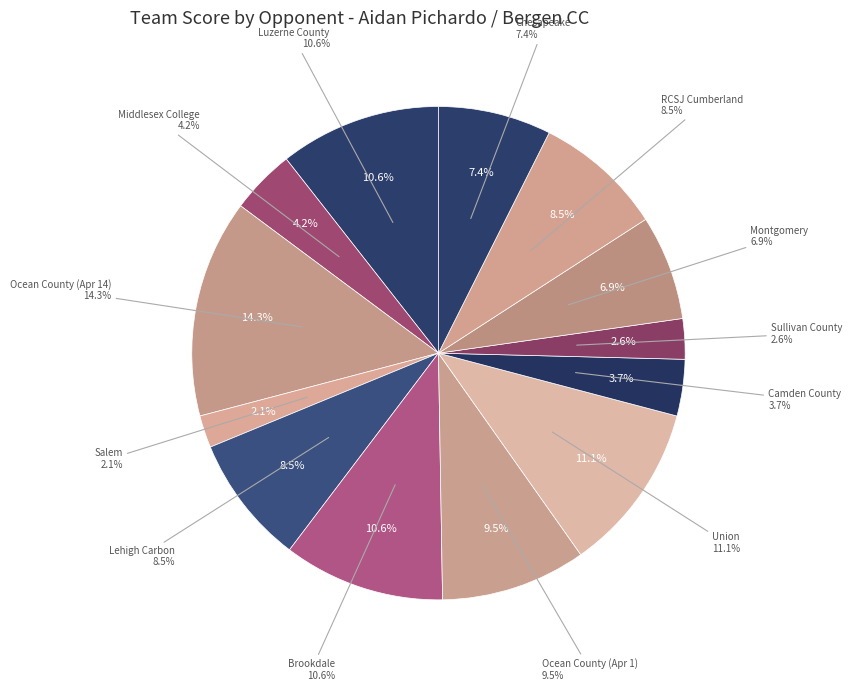

Is it true that Salem is 1% of the pie?

False